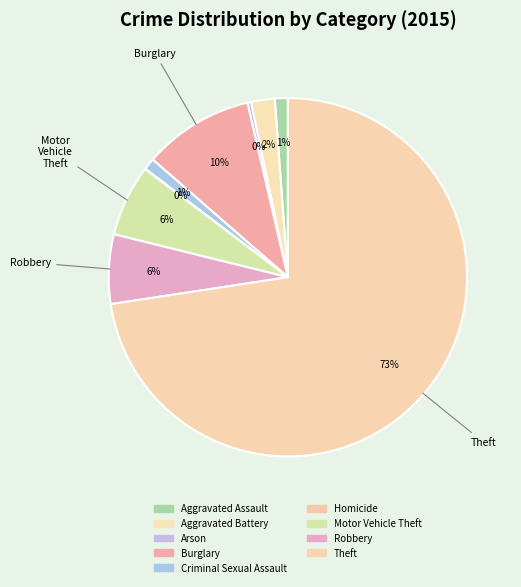

Is there a majority slice in this chart?

Yes